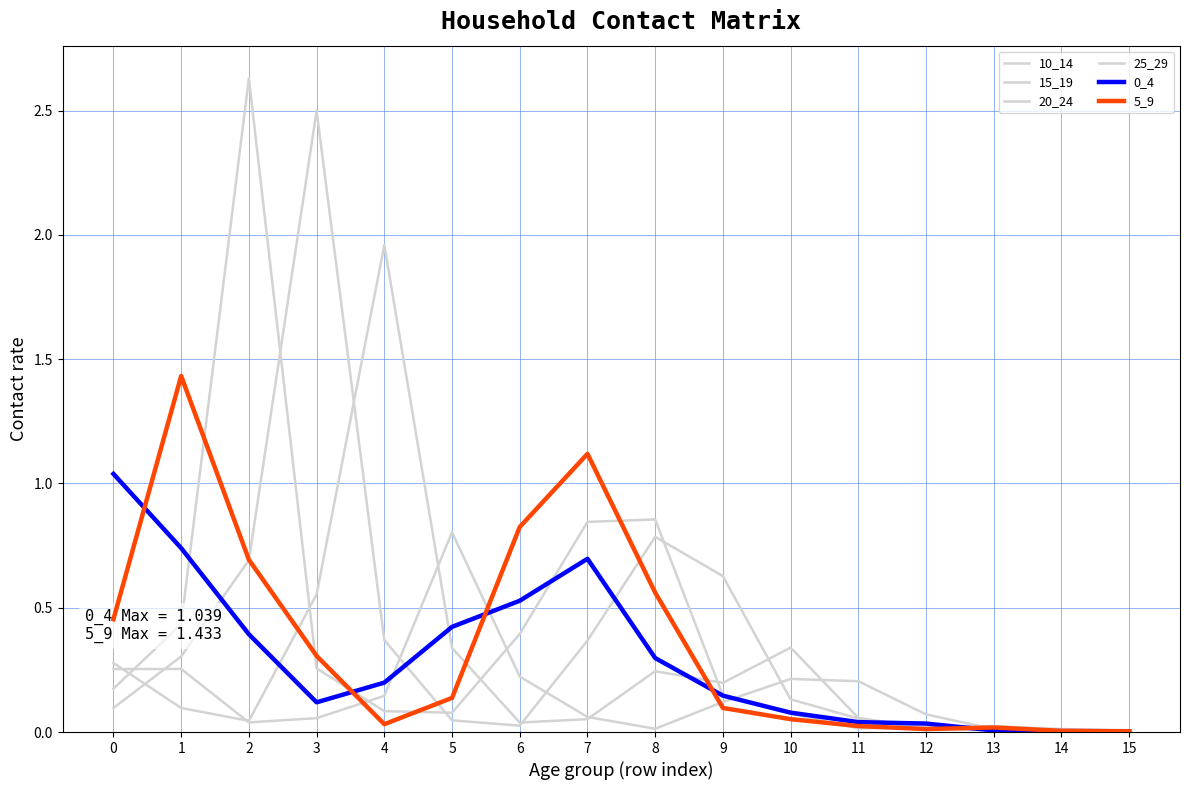

How many lines are shown in the chart?

6